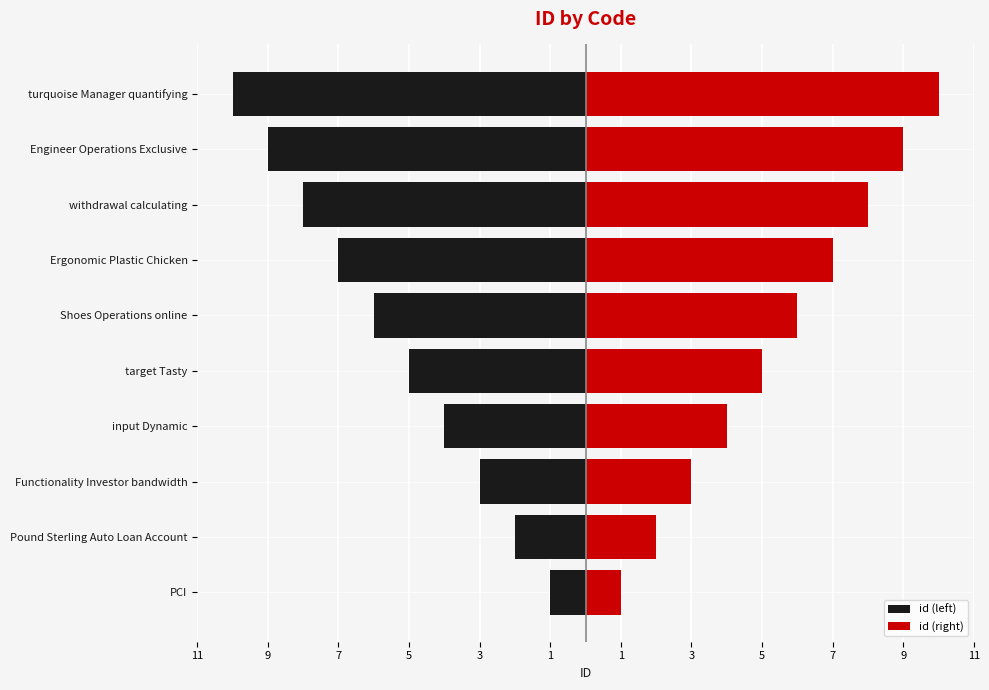

How many categories are shown in the chart?

10